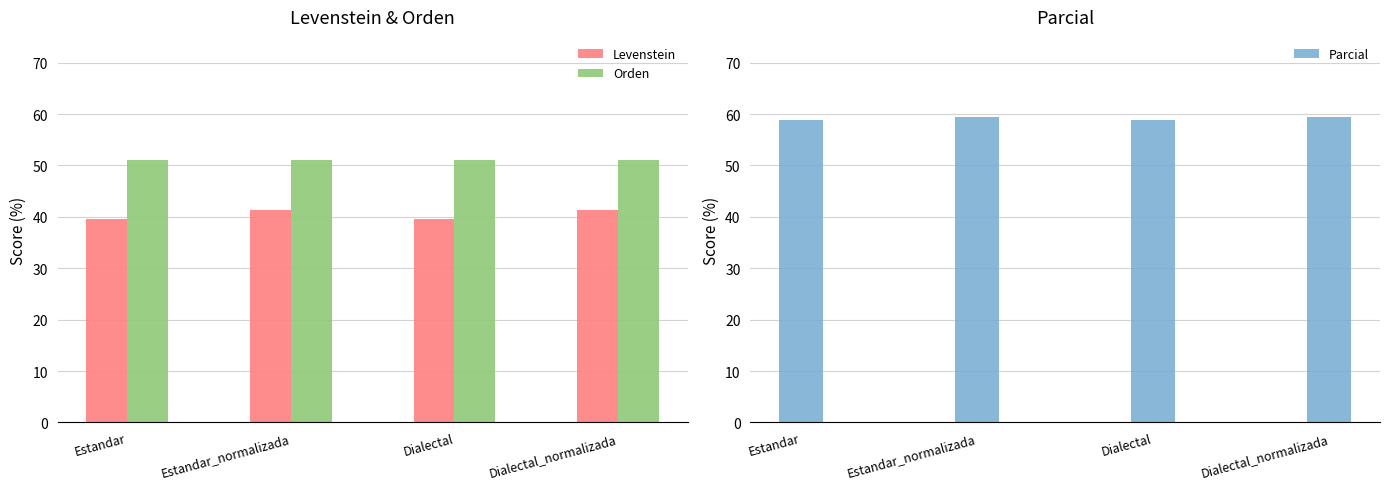

What is the label of the 3rd bar from the left?

Dialectal